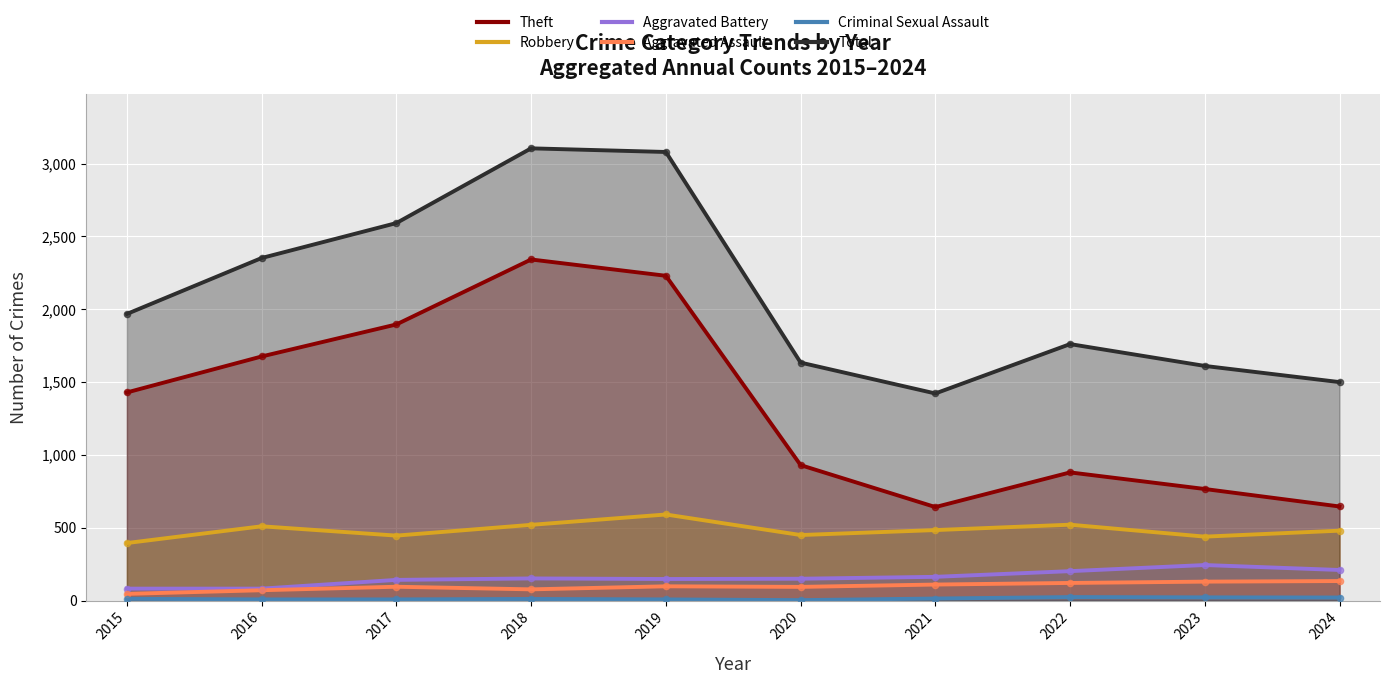

At how many categories does at least one series exceed 1018?

10